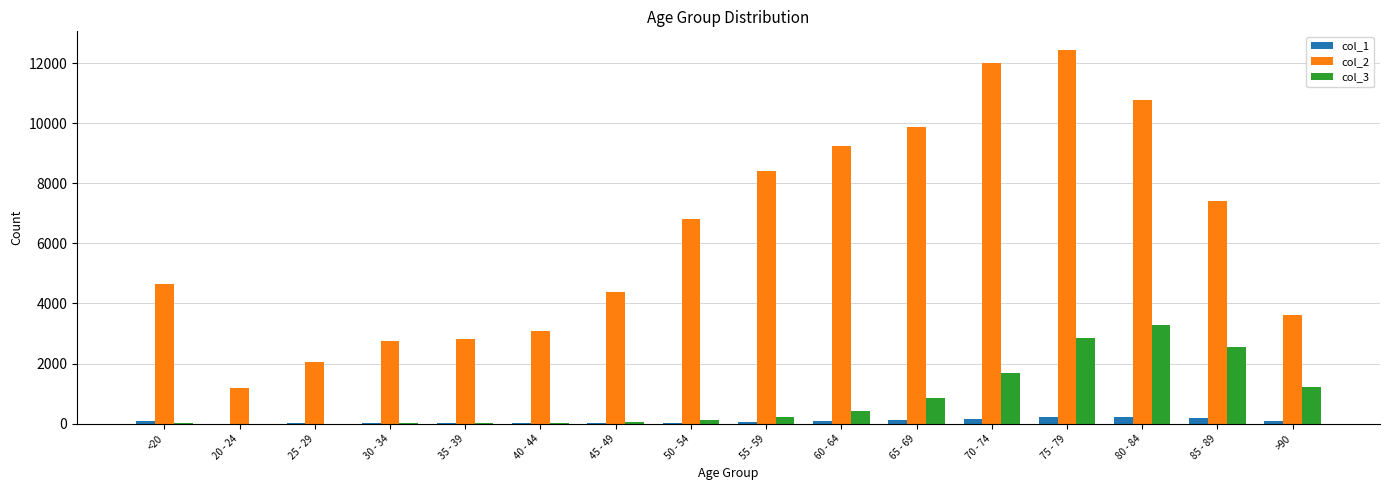

What is the greatest value displayed?

12434